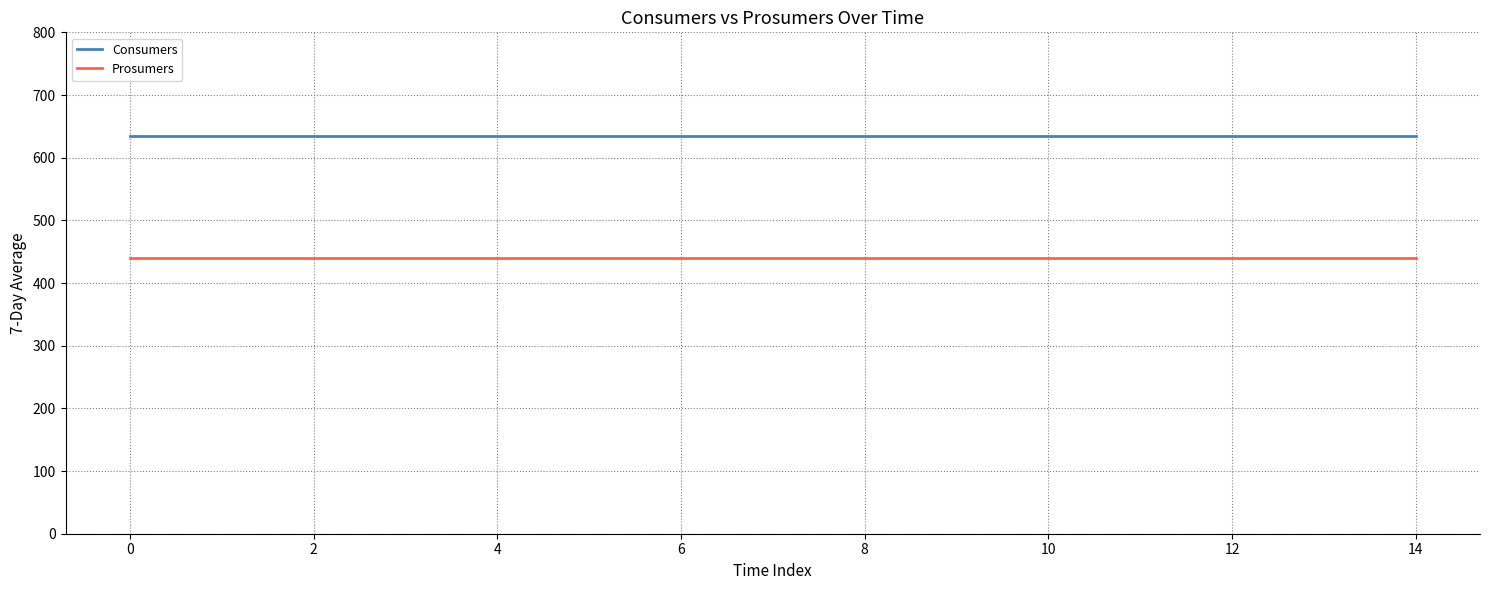

True or false: Prosumers and Consumers intersect in this chart.

False